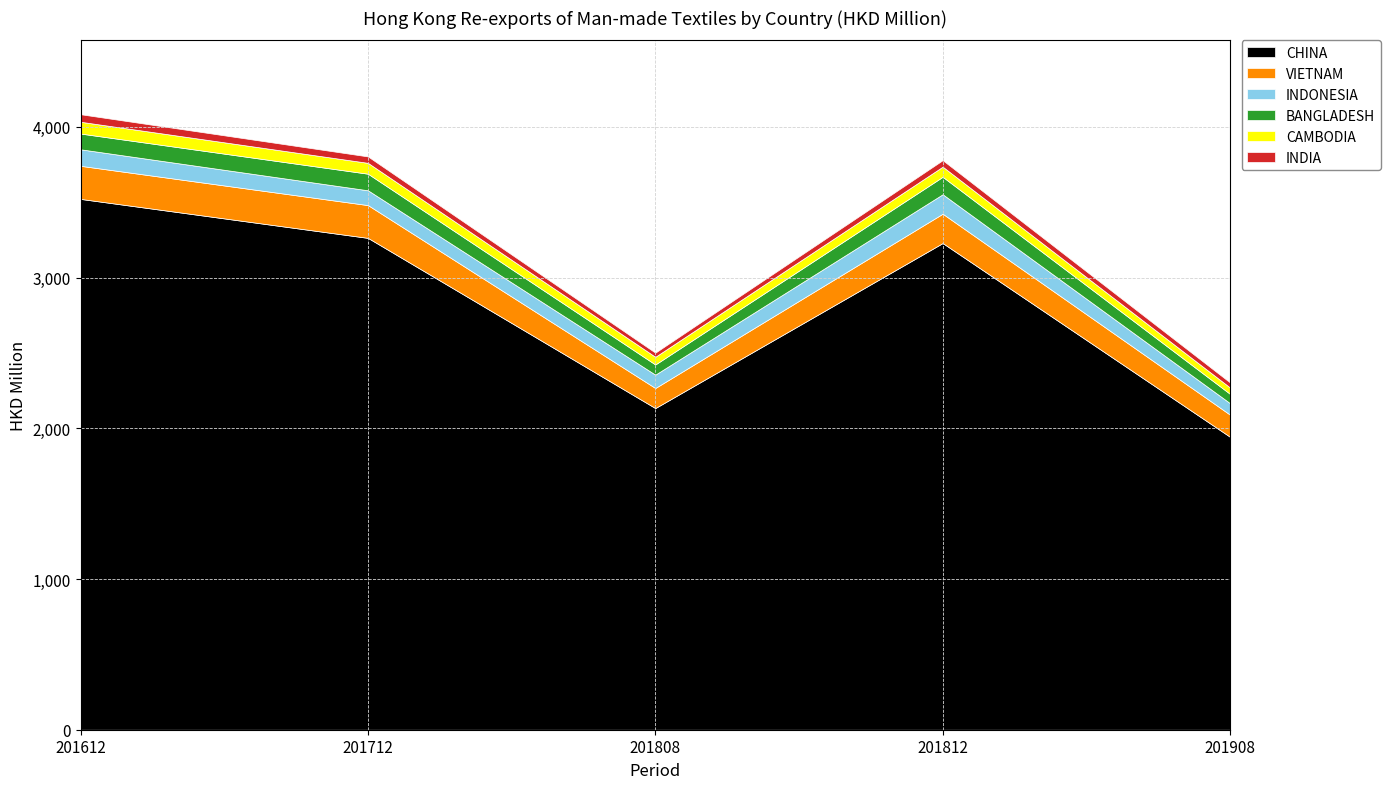

What is the value of the VIETNAM point at the 5th from the left?

146.9